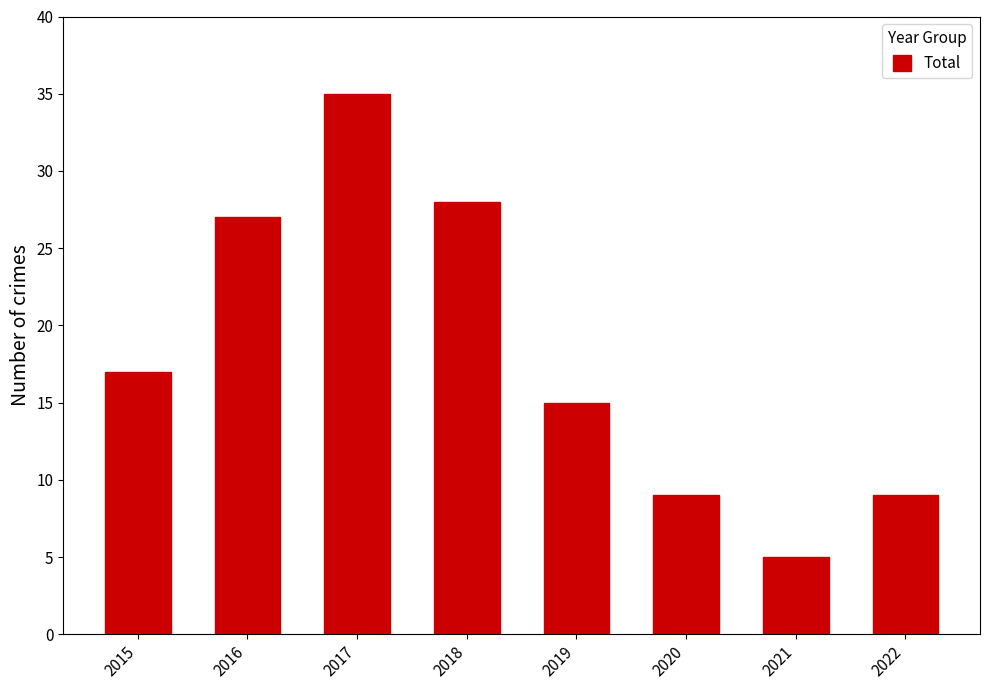

What is the ratio of the value at 2019 to the value at 2015?

0.9